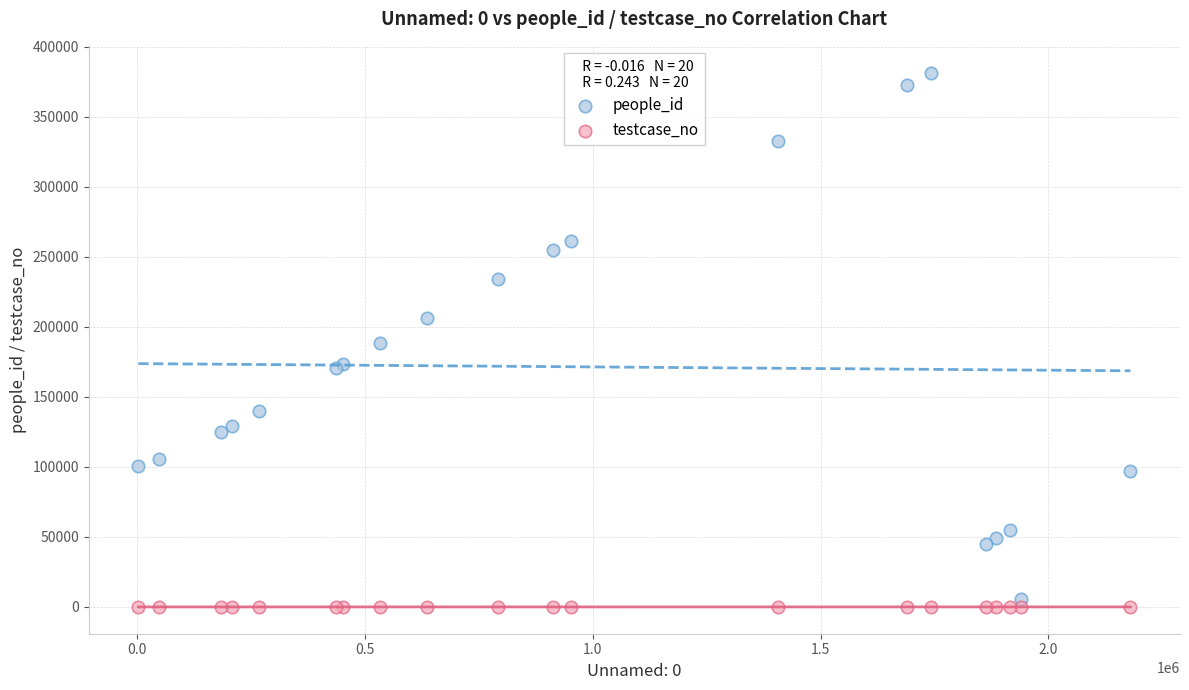

Which series reaches the maximum Y coordinate?

people_id